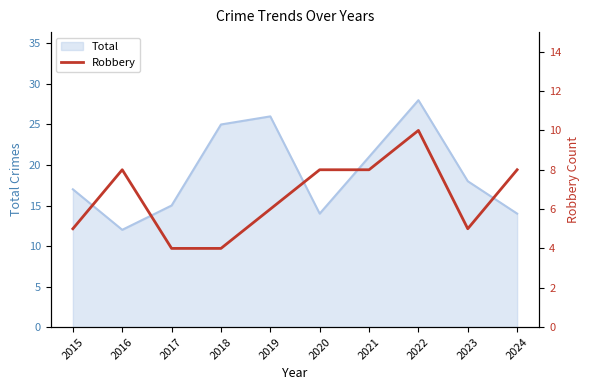

Where is Total nearest to the value 20?

2021